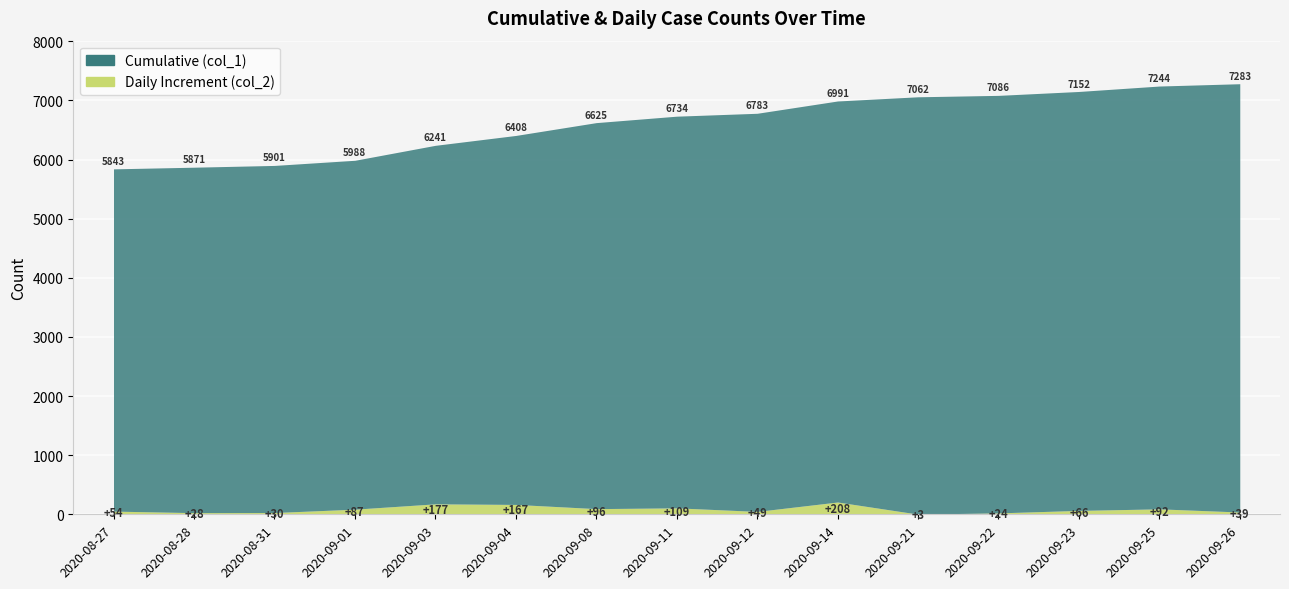

Rank the series at 2020-09-04 from lowest to highest value.

Daily Increment (col_2), Cumulative (col_1)